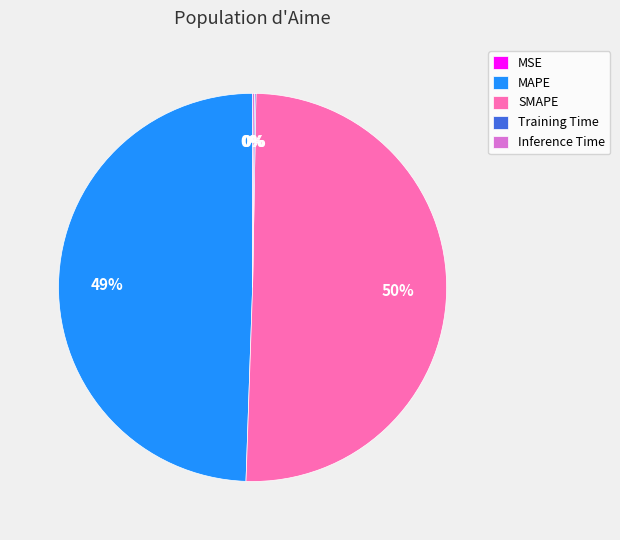

Which category has the biggest portion of the pie?

SMAPE